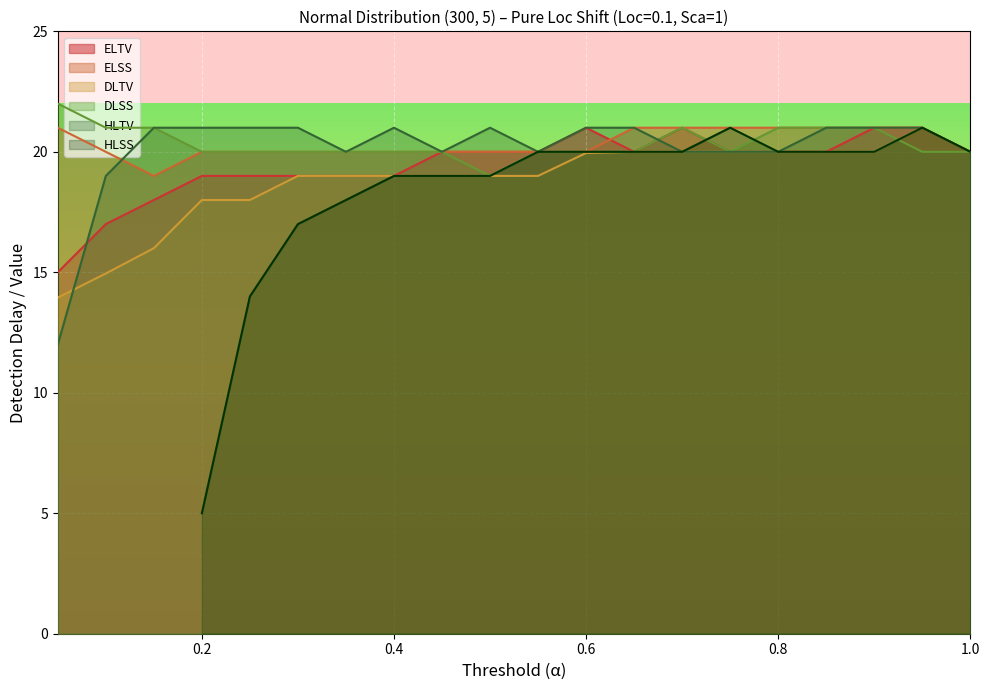

The ELTV series shows 33.9 at 0.6. True or false?

False